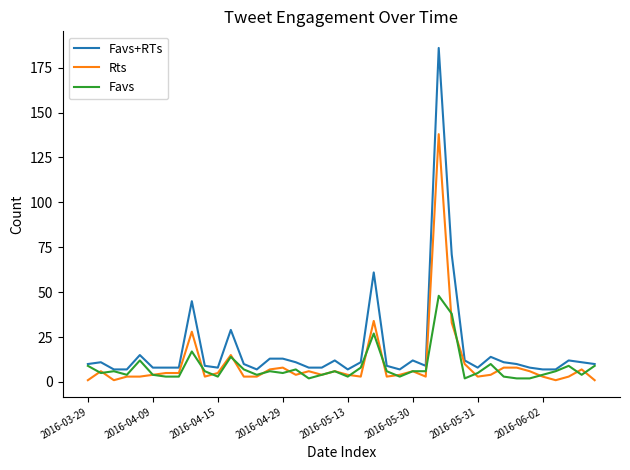

Which series has the largest total across all categories?

Favs+RTs